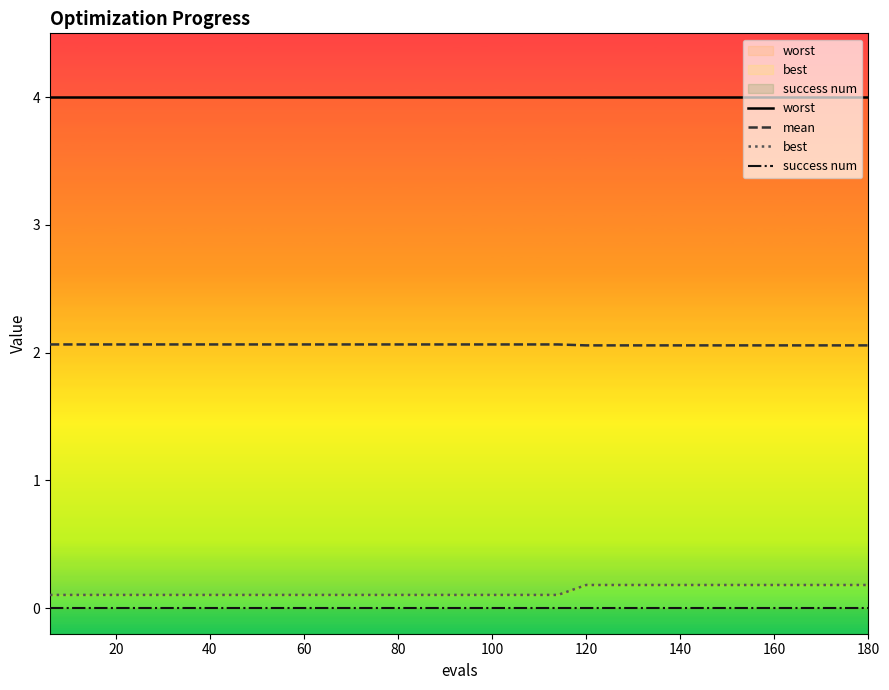

Count the number of categories in the chart.

30